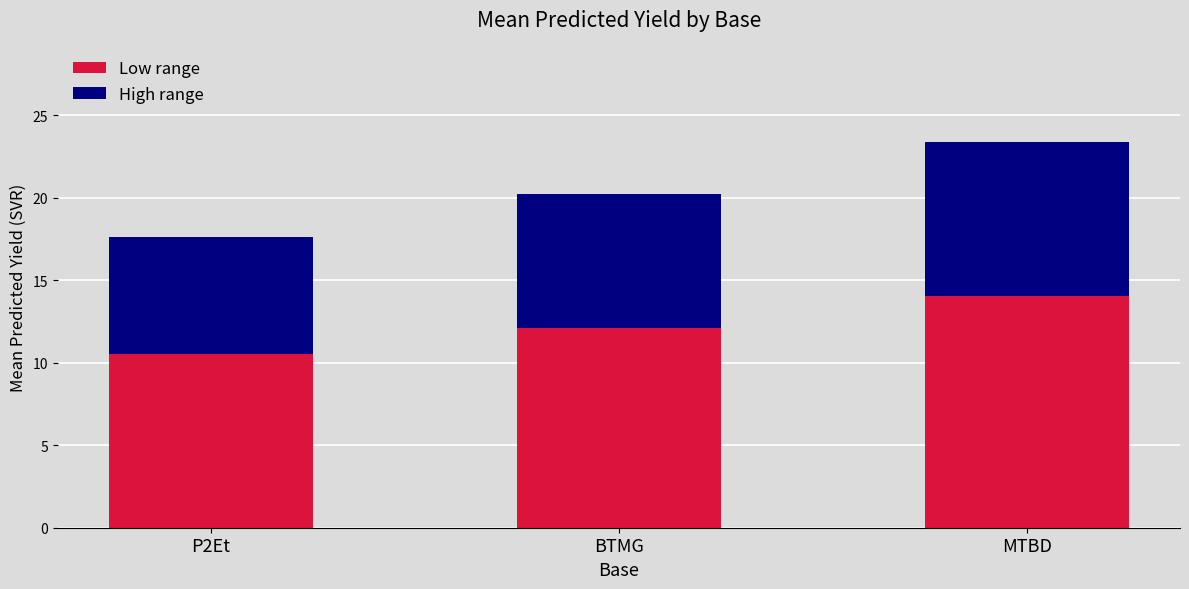

Reading left to right, transcribe the values for Low range.

10.6	12.1	14.0